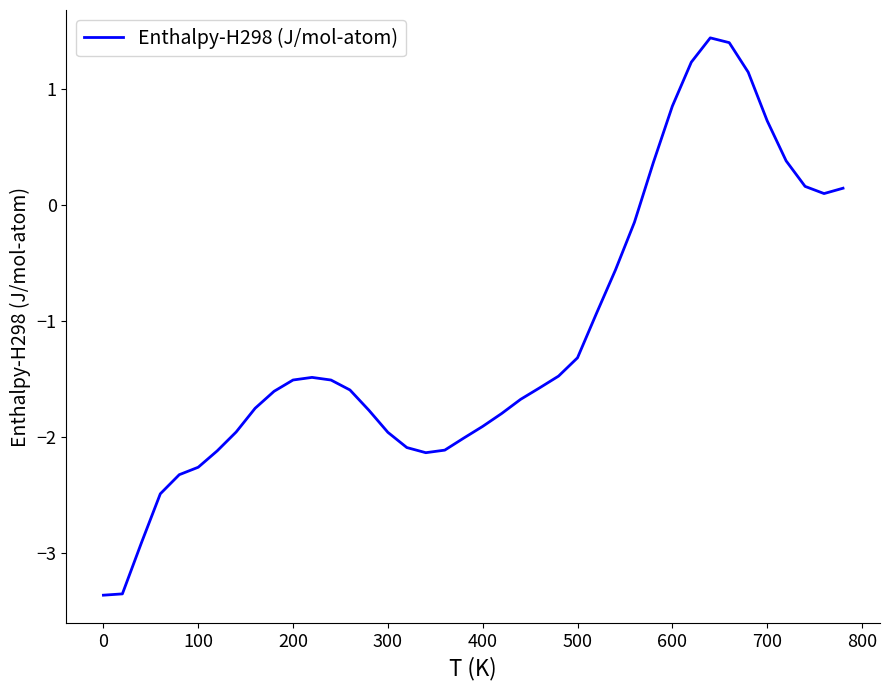

What is the smallest value displayed?

-3.4